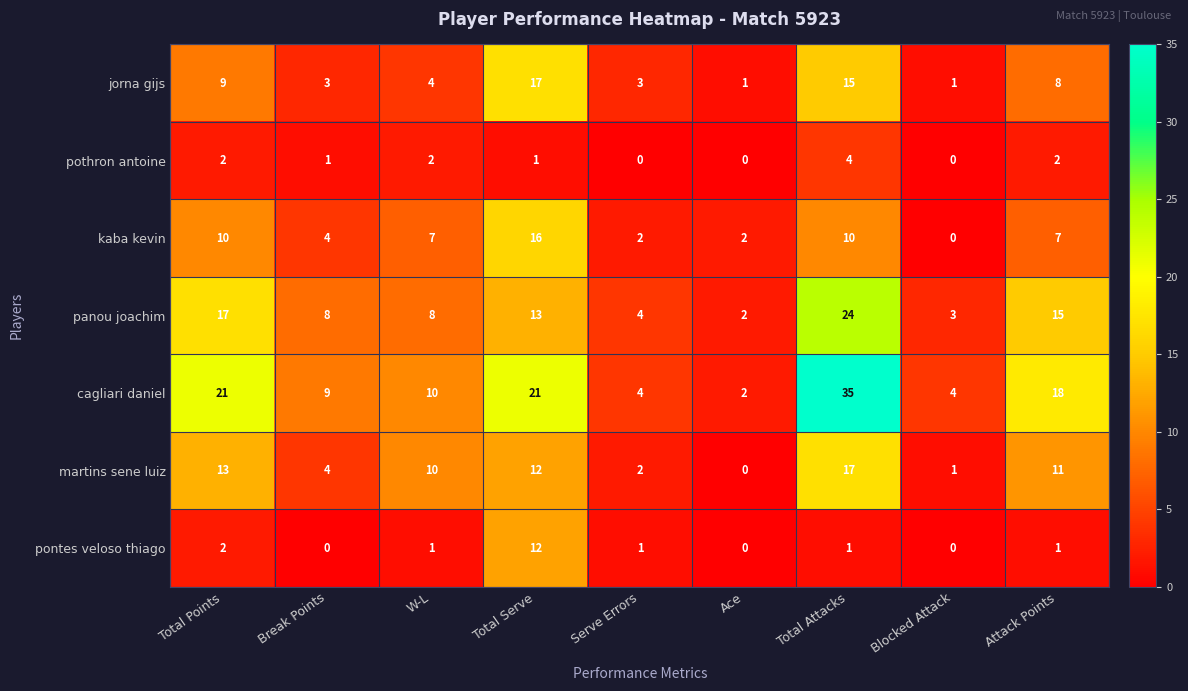

What is the spread (max minus min) of values at Serve Errors?

4